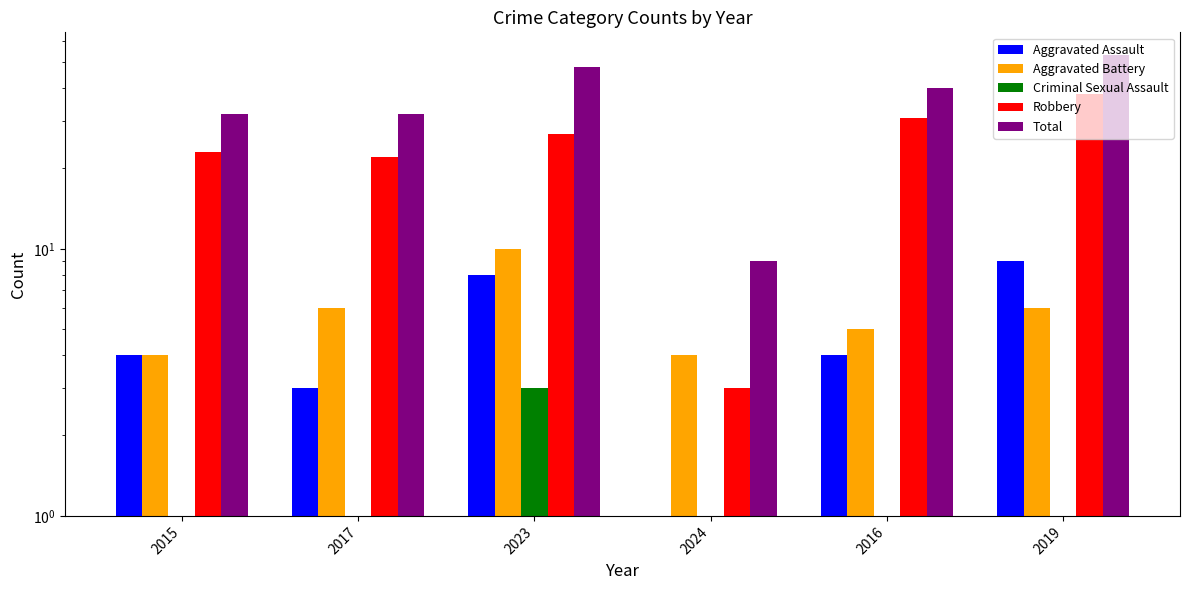

Between 2024 and 2019, which is larger?

2019